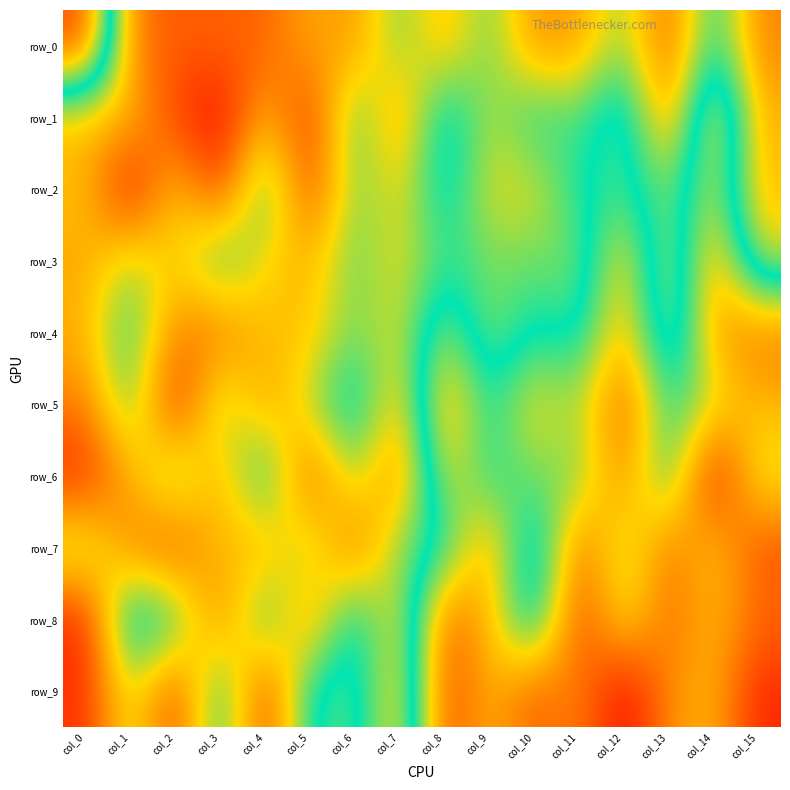

Reading left to right, extract all data points from this chart.

row_0: col_0=35133	col_1=43903	col_2=44564	col_3=44362	col_4=44468	col_5=43003	col_6=43501	col_7=40840	col_8=43050	col_9=40758	col_10=43576	col_11=43272	col_12=41114	col_13=44552	col_14=39859	col_15=43817
row_1: col_0=42897	col_1=42630	col_2=45075	col_3=46484	col_4=42695	col_5=45466	col_6=40162	col_7=43738	col_8=39115	col_9=41723	col_10=40006	col_11=40787	col_12=38903	col_13=43902	col_14=36958	col_15=42939
row_2: col_0=42552	col_1=46225	col_2=42282	col_3=45171	col_4=39955	col_5=45081	col_6=40889	col_7=42285	col_8=39410	col_9=42039	col_10=42022	col_11=40113	col_12=39588	col_13=41219	col_14=38245	col_15=42748
row_3: col_0=43166	col_1=41386	col_2=42500	col_3=40113	col_4=42241	col_5=42855	col_6=40756	col_7=42173	col_8=40447	col_9=41030	col_10=40921	col_11=41201	col_12=37376	col_13=42253	col_14=36666	col_15=41922
row_4: col_0=42919	col_1=40152	col_2=43778	col_3=44180	col_4=42596	col_5=42694	col_6=40961	col_7=42042	col_8=38531	col_9=41385	col_10=39878	col_11=40565	col_12=37008	col_13=41992	col_14=36817	col_15=36076
row_5: col_0=43906	col_1=40449	col_2=45795	col_3=40931	col_4=43394	col_5=41533	col_6=39248	col_7=43049	col_8=36633	col_9=40135	col_10=37724	col_11=38767	col_12=35512	col_13=39948	col_14=38454	col_15=37255
row_6: col_0=45606	col_1=42999	col_2=40572	col_3=43186	col_4=39566	col_5=44847	col_6=41064	col_7=44157	col_8=37834	col_9=40002	col_10=38930	col_11=39261	col_12=36233	col_13=40224	col_14=33868	col_15=38527
row_7: col_0=41038	col_1=43868	col_2=44841	col_3=42524	col_4=43219	col_5=40994	col_6=44451	col_7=40867	col_8=40308	col_9=36595	col_10=41601	col_11=35743	col_12=38864	col_13=35957	col_14=37791	col_15=35290
row_8: col_0=45742	col_1=38968	col_2=40128	col_3=44117	col_4=39903	col_5=43787	col_6=39359	col_7=42662	col_8=35509	col_9=37427	col_10=41082	col_11=34925	col_12=38462	col_13=35802	col_14=37365	col_15=35907
row_9: col_0=45481	col_1=41463	col_2=45165	col_3=39677	col_4=45305	col_5=39744	col_6=39221	col_7=43067	col_8=35056	col_9=37362	col_10=35537	col_11=36493	col_12=33647	col_13=36591	col_14=37364	col_15=34393